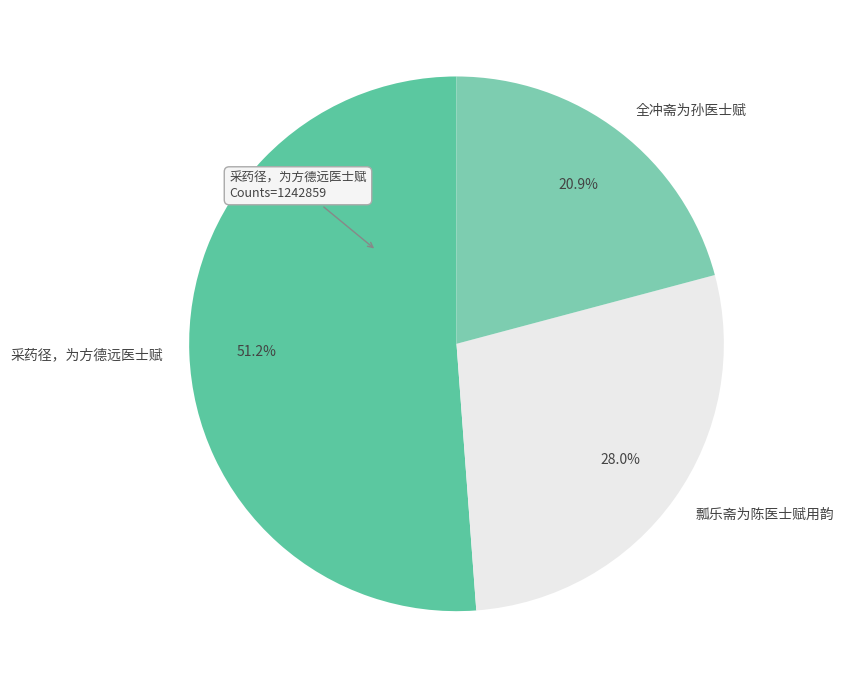

Do 瓢乐斋为陈医士赋用韵 and 全冲斋为孙医士赋 together represent more than half of the pie?

No